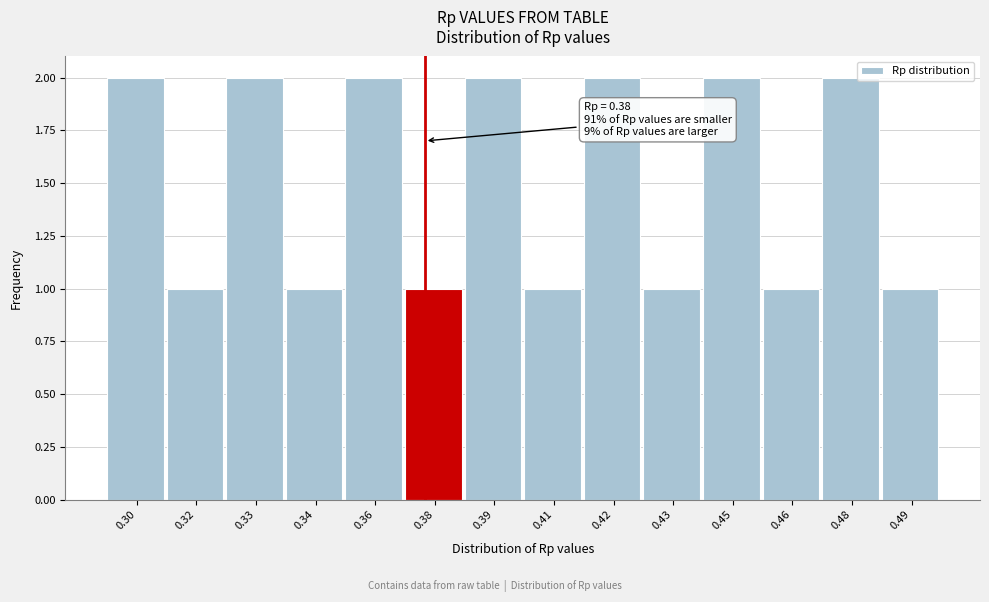

Reading left to right, extract all data points from this chart.

2	1	2	1	2	1	2	1	2	1	2	1	2	1